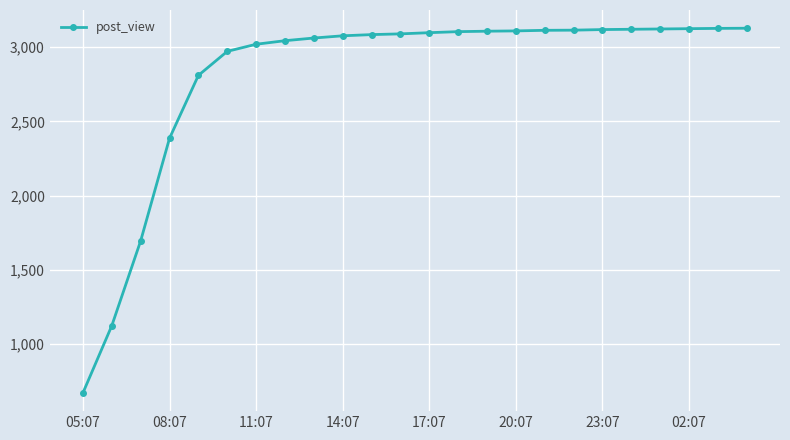

What is the greatest value displayed?

3128